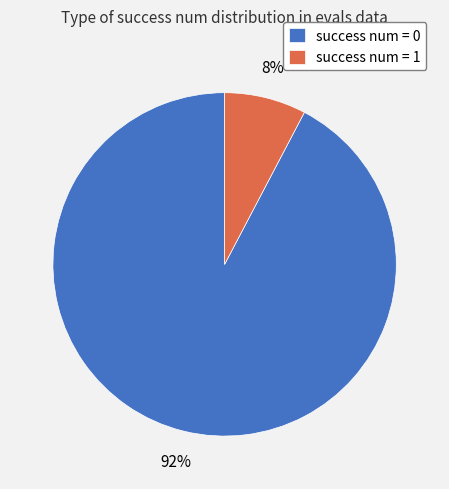

Does success num = 0 represent more than half of the total?

Yes